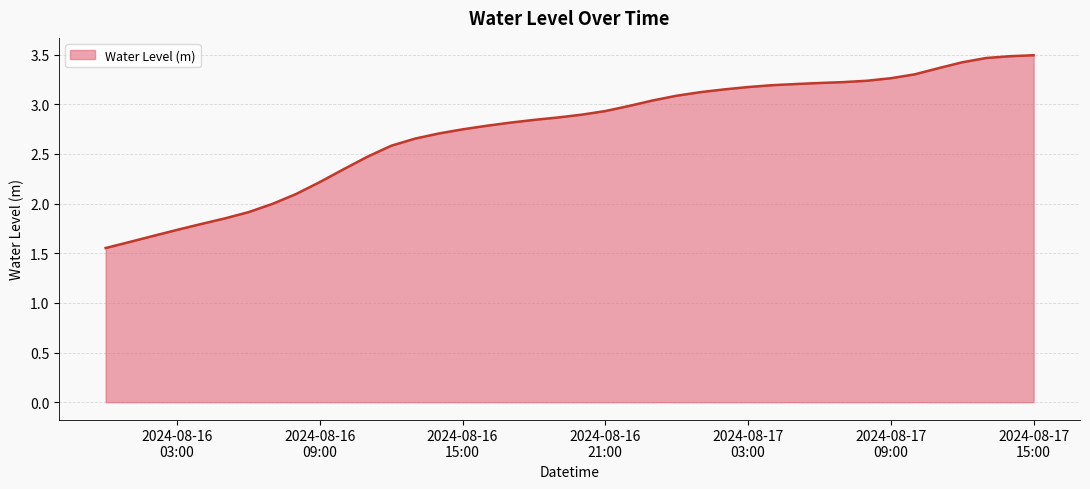

What is the greatest value displayed?

3.5